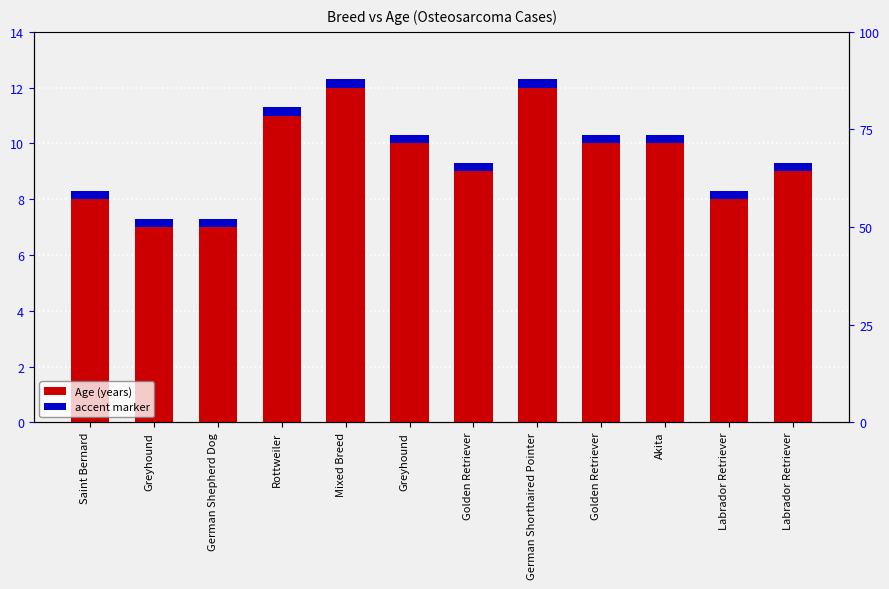

What is the difference between the maximum and minimum values in the Age series?

5.0